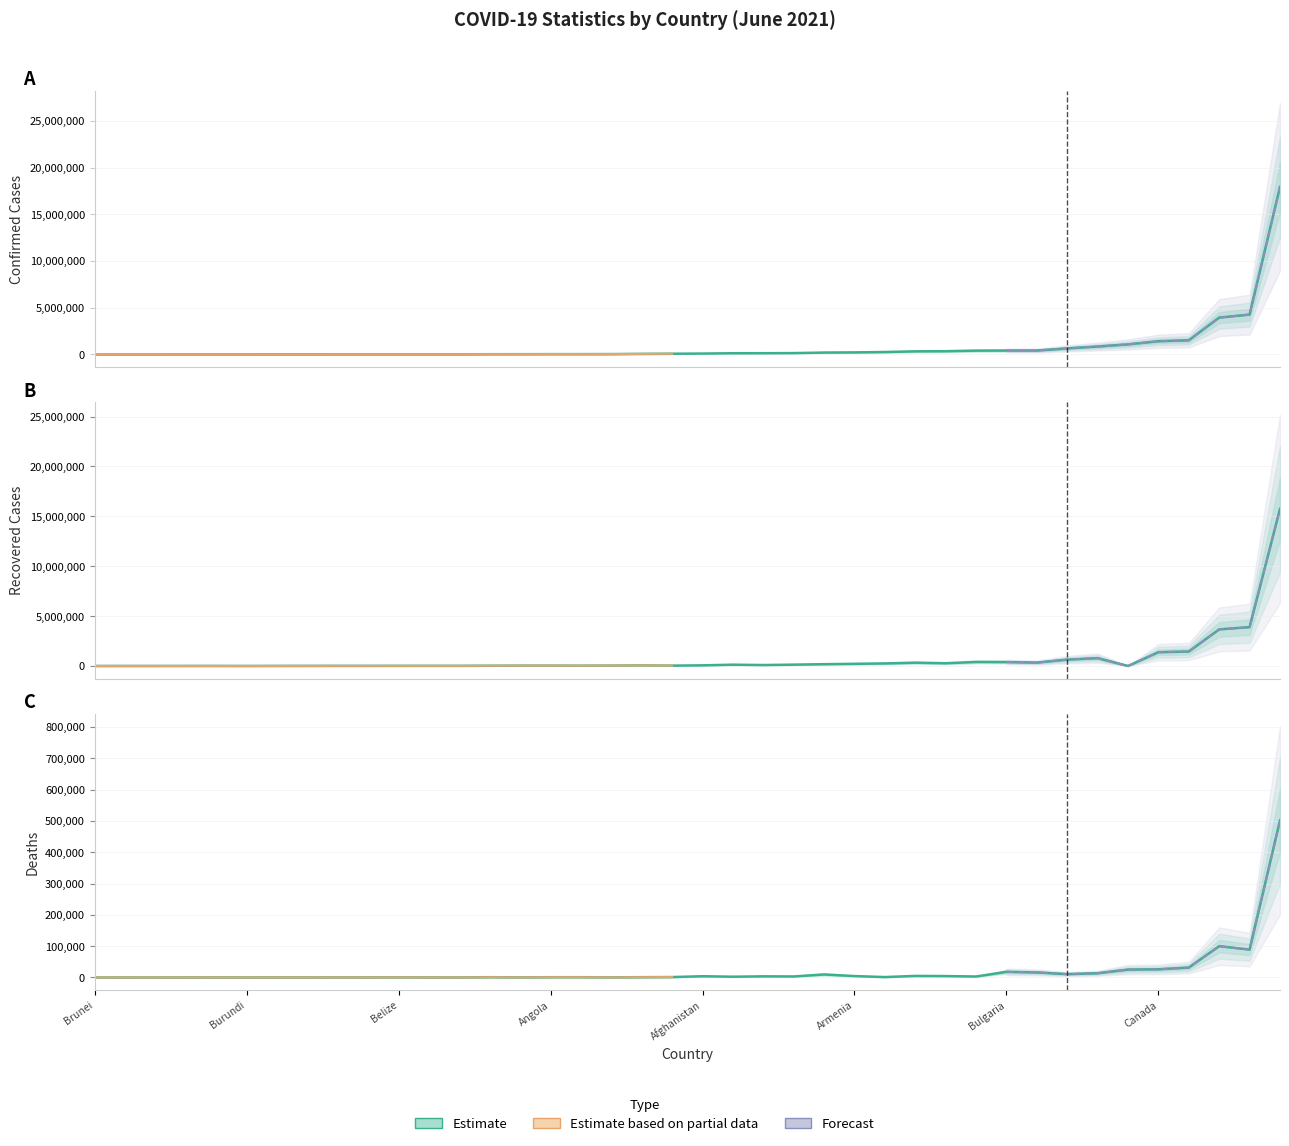

List the labels in order of Recovered value, largest first.

Brazil, Argentina, Colombia, Chile, Canada, Bangladesh, Austria, Belarus, Bulgaria, Bolivia, Azerbaijan, Costa Rica, Bahrain, Armenia, Bosnia and Herzegovina, Burma, Albania, Algeria, Afghanistan, Botswana, Cambodia, Cameroon, Angola, Cabo Verde, Congo (Kinshasa), Australia, Andorra, Burkina Faso, Belize, Bahamas, Congo (Brazzaville), Benin, Central African Republic, Chad, Barbados, Bhutan, Antigua and Barbuda, Burundi, Brunei, Belgium